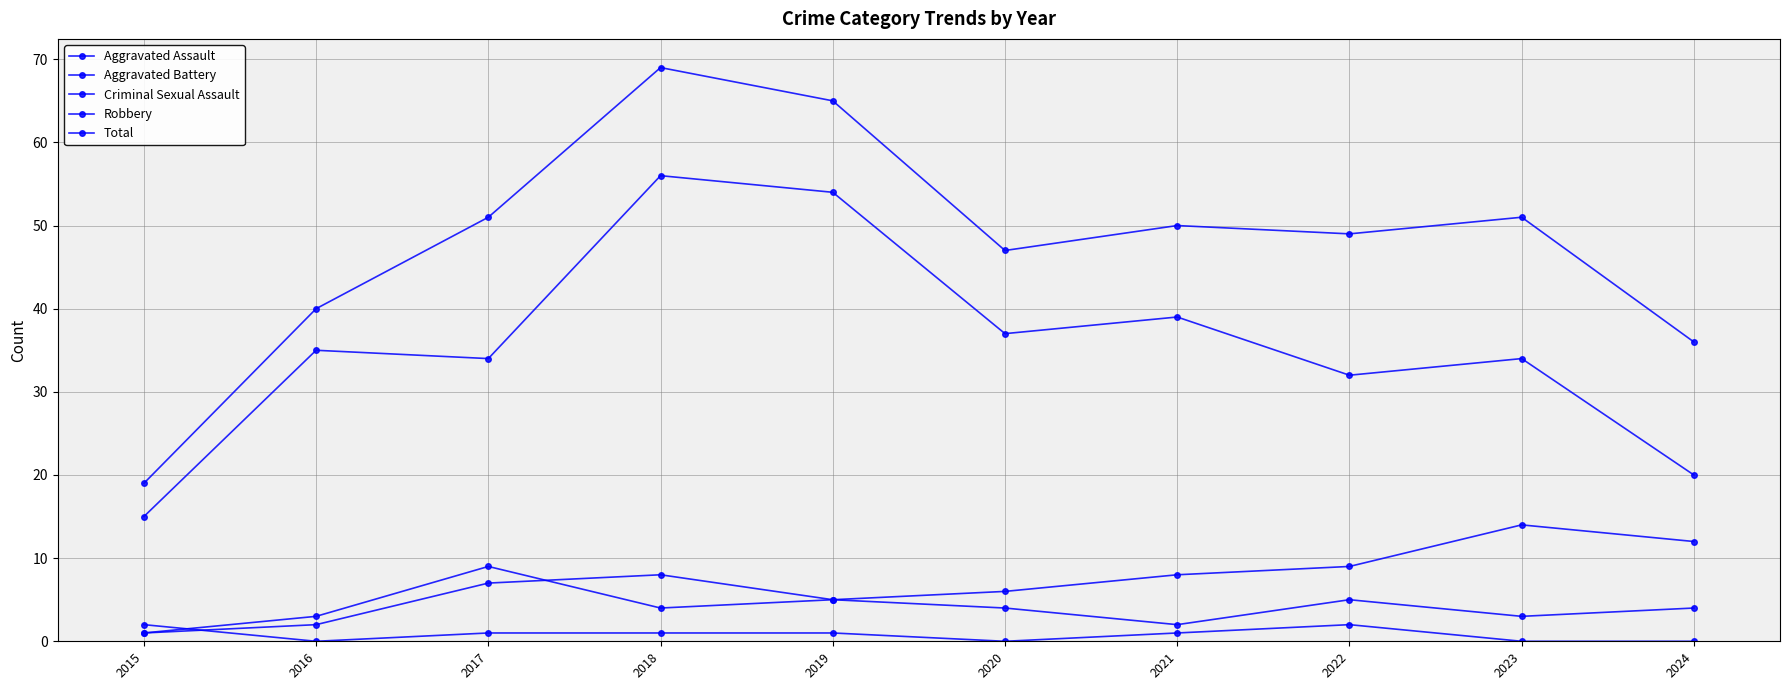

Count the Aggravated Assault values in the range 2 to 5.

7